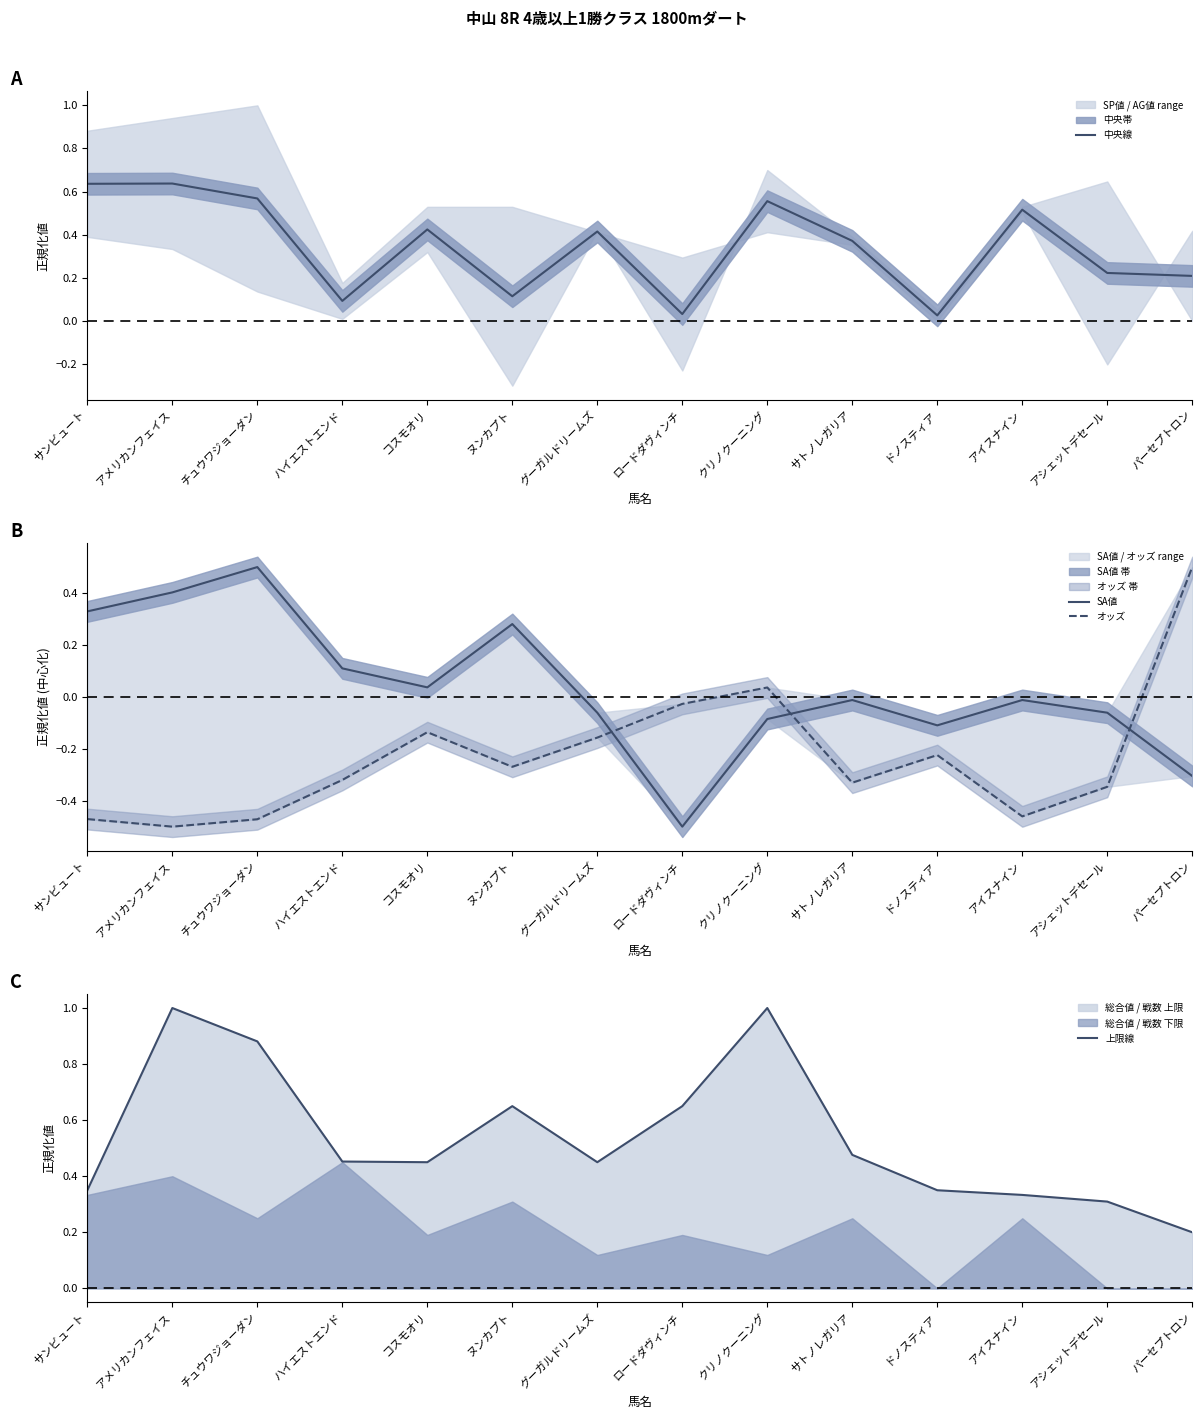

How many distinct data groups are displayed?

4